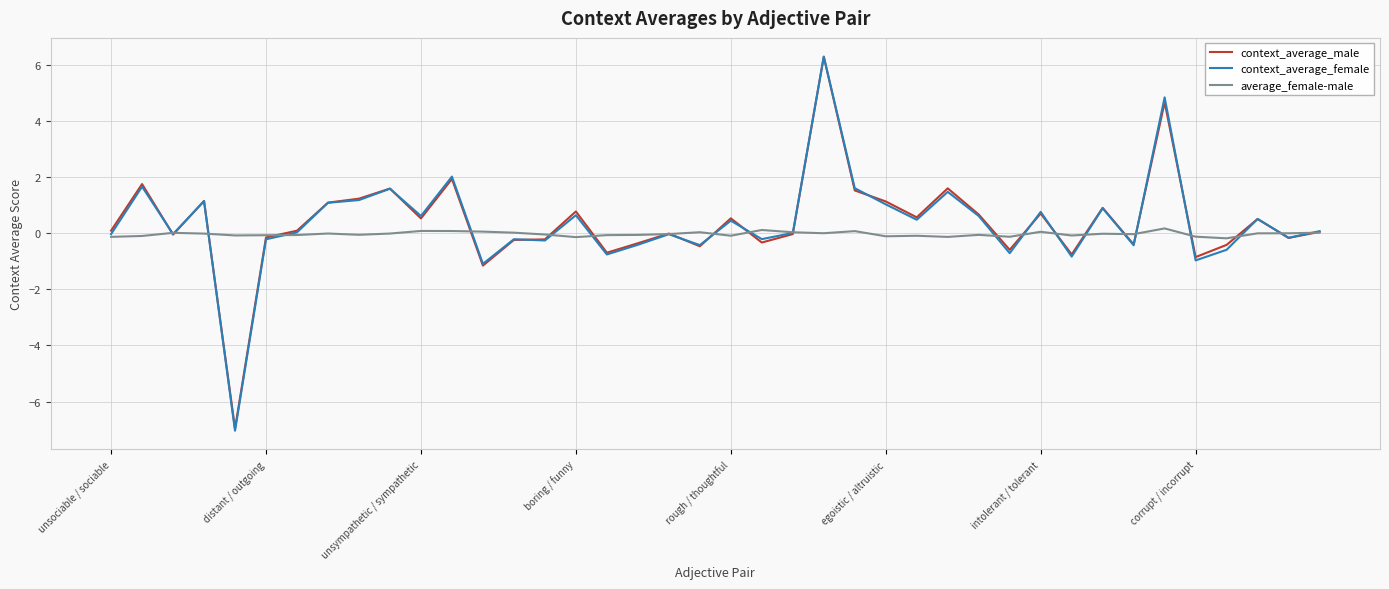

Which series has the largest range (max minus min)?

context_average_female